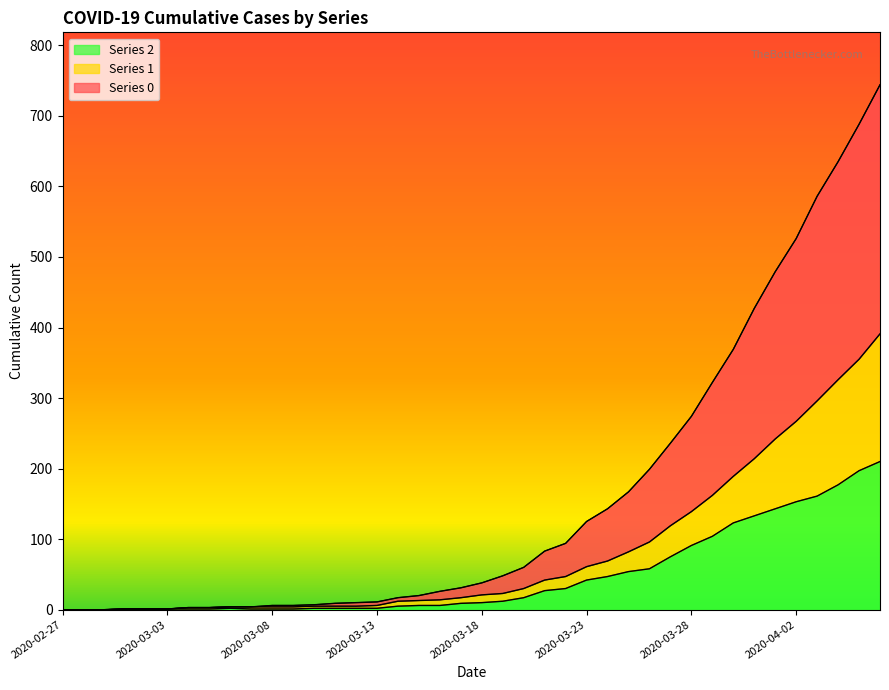

True or false: 0 and 2 cross at least once.

False